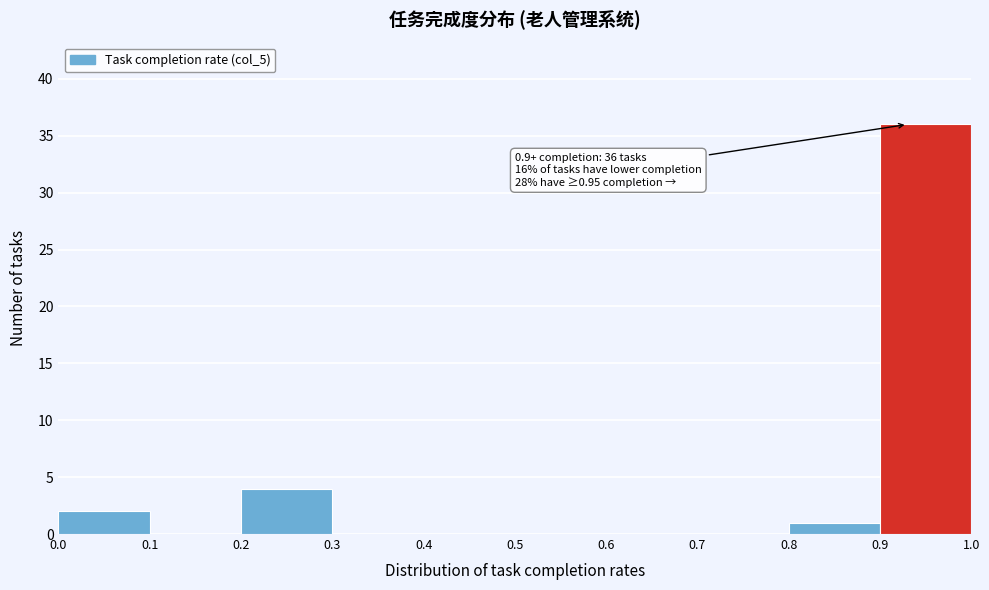

Over which range of the x-axis is the bar tallest?

0.9 to 1.0